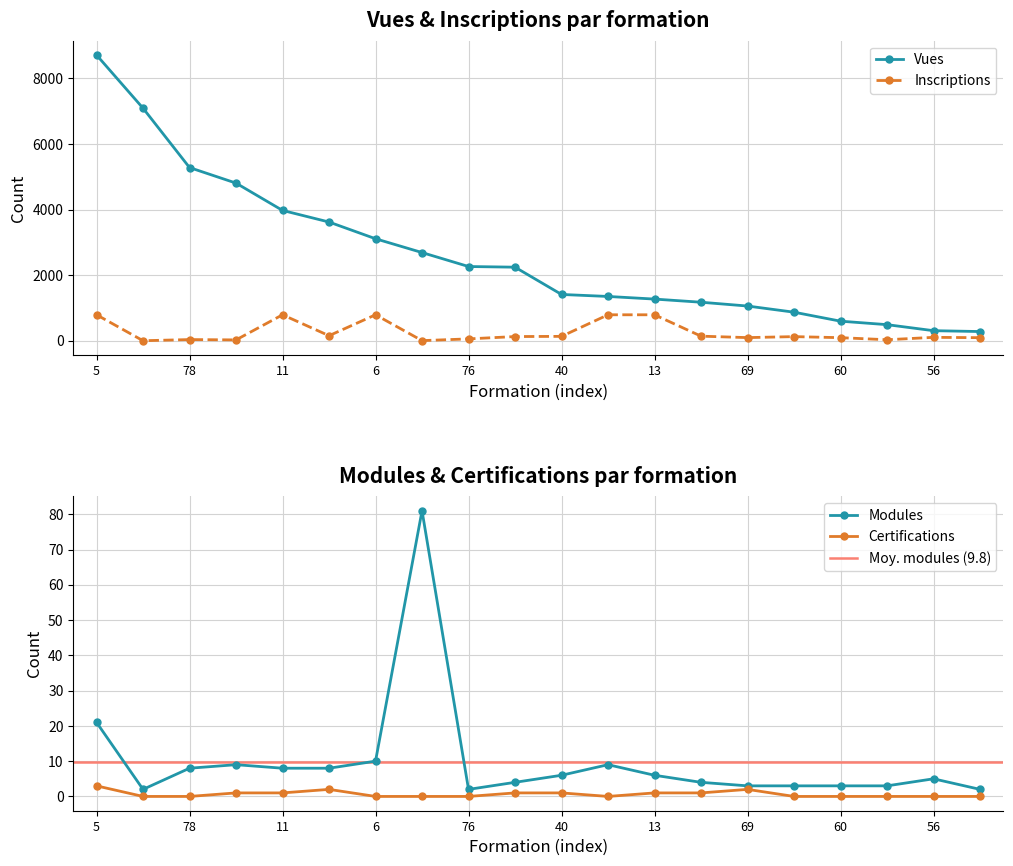

What is the lowest value of the Vues series?

280